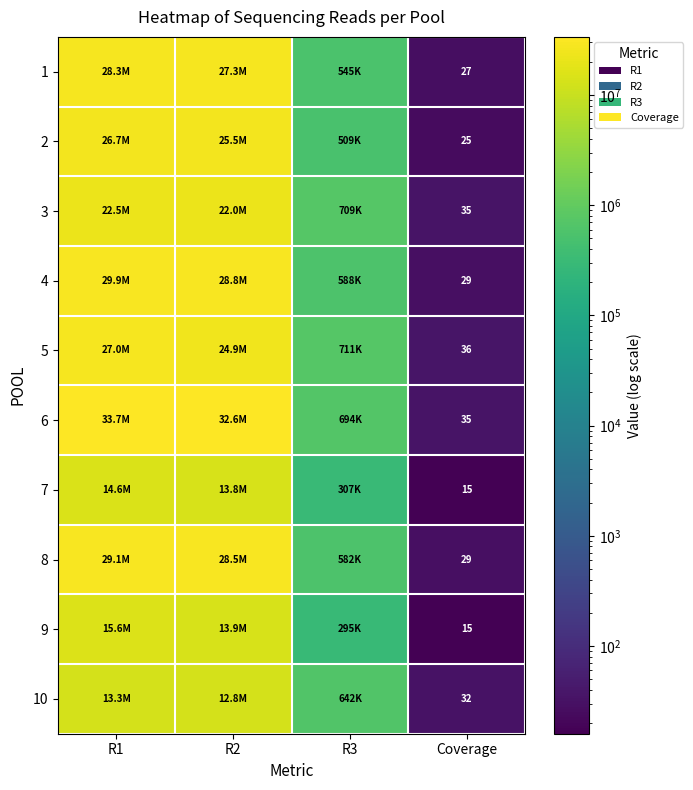

Is it true that 2 equals 7 at Coverage?

False